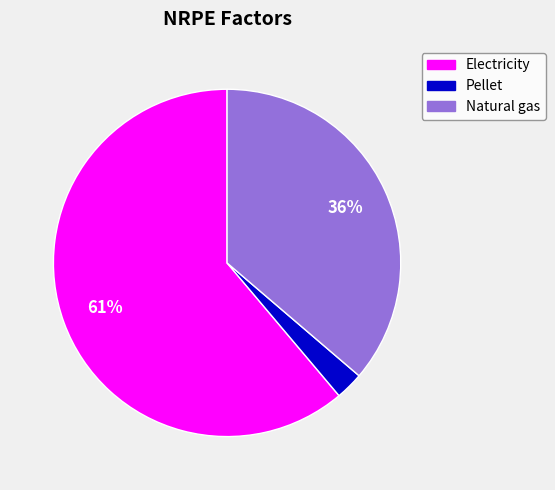

To the nearest percent, what is the combined percentage of Electricity and Pellet?

64%